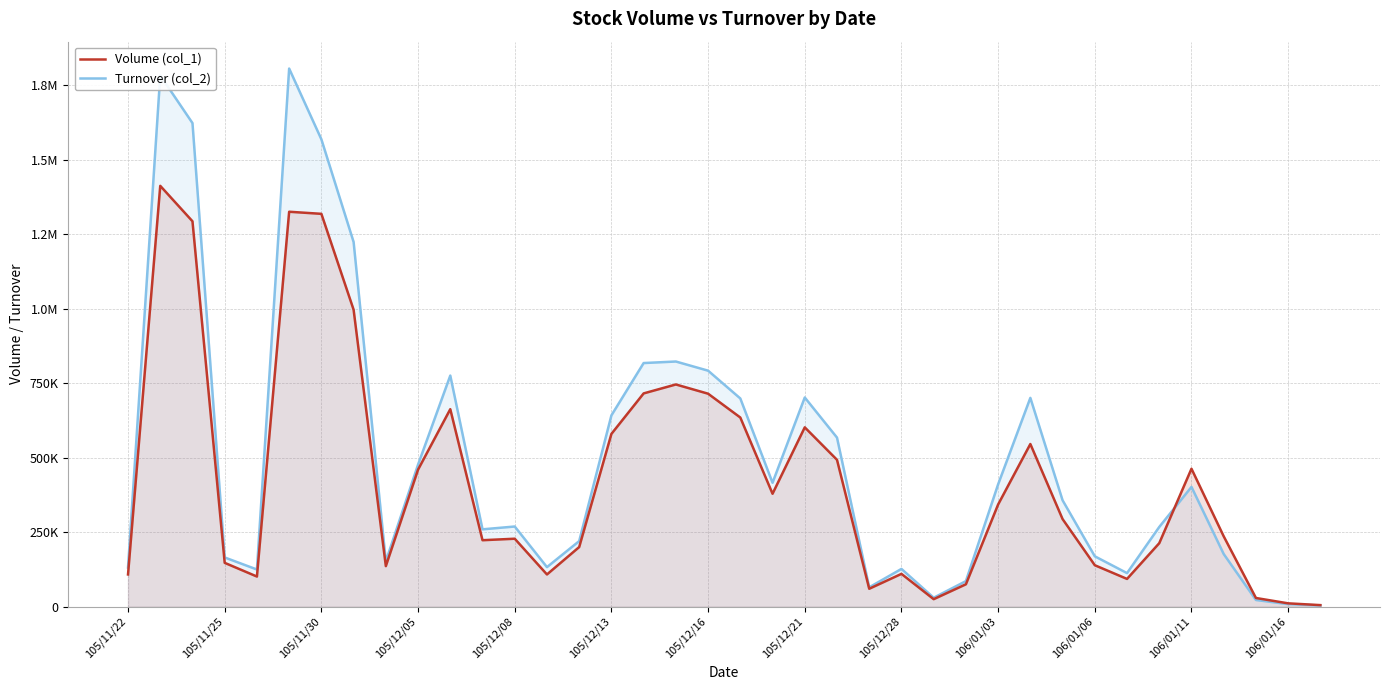

How many data points in Turnover (col_2) are less than 357070?

19